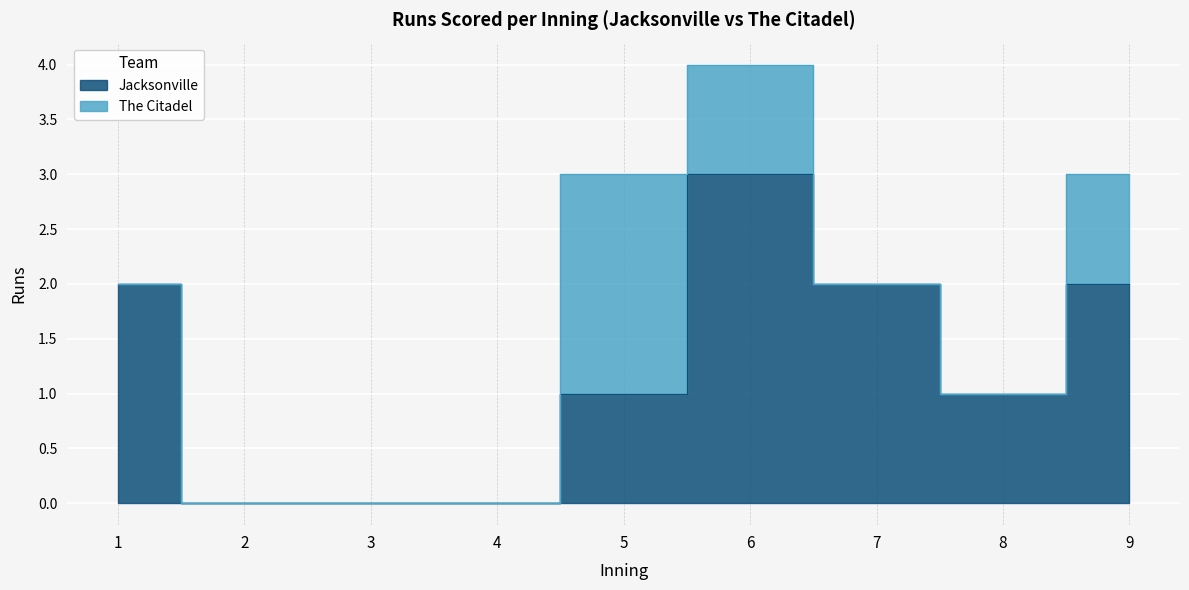

What is the sum of the values at 2 and 7?

2